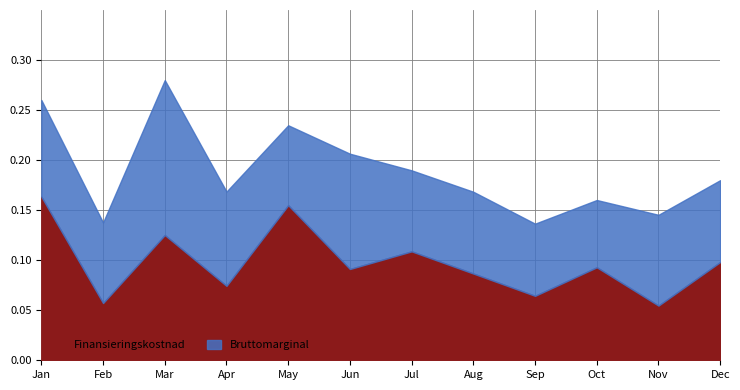

At which category is the sum across all series the highest?

Mar